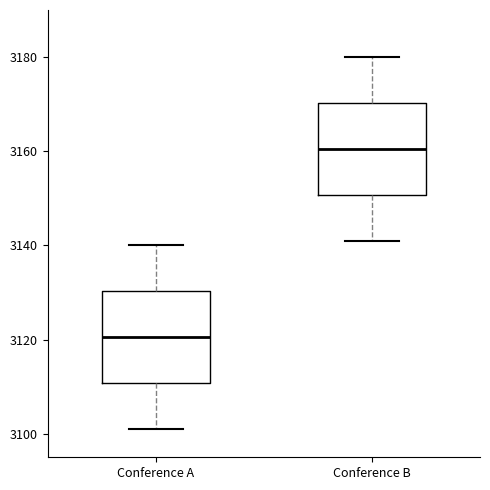

Reading left to right, transcribe this box plot: for each box, give where its median line is, the range the box spans, and where its two whiskers end, as read against the y-axis. The values are not printed on the chart, so give them approximately, as read against the axis.

Conference A: median 3120, box 3110 to 3130, whiskers 3102 to 3140
Conference B: median 3160, box 3150 to 3170, whiskers 3142 to 3180